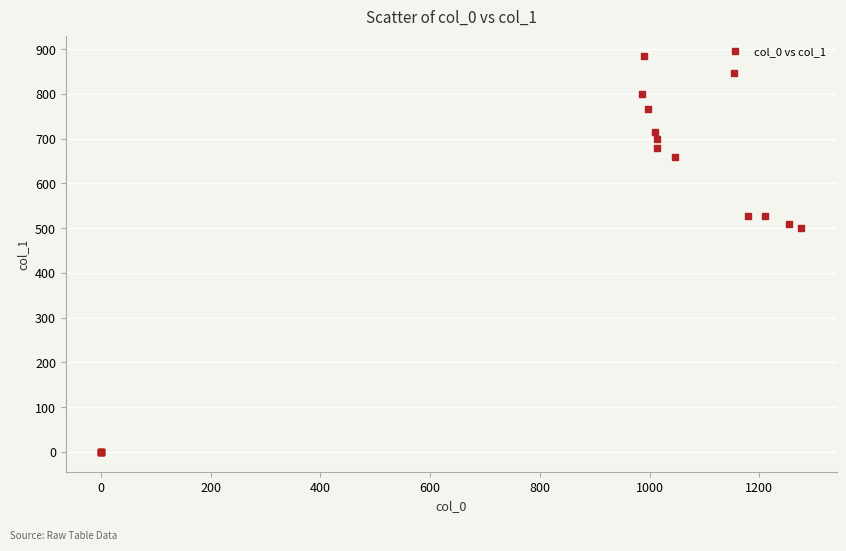

What Y value in the scatter plot is closest to 442?

499.5